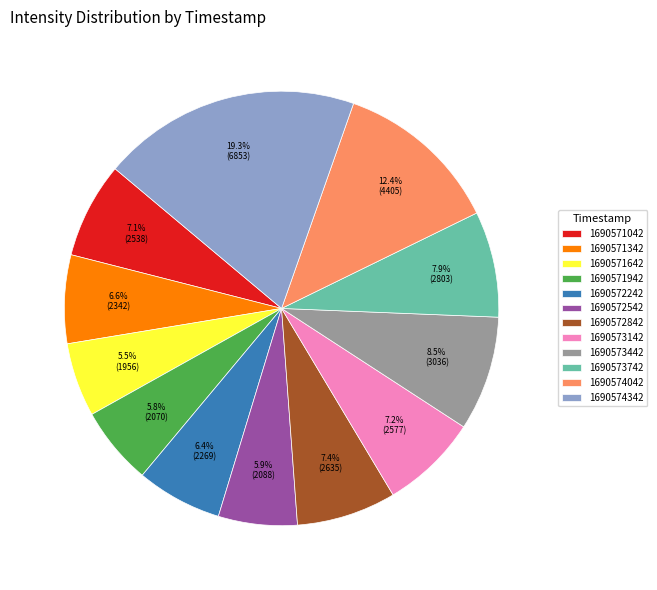

Count the number of slices in the pie.

12